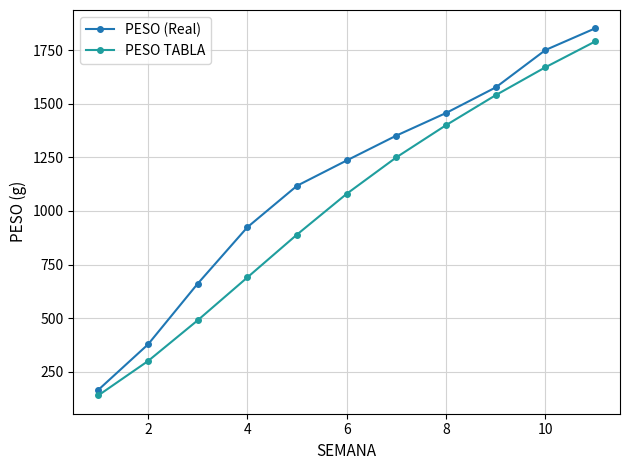

Is this an area chart (filled region under the line)?

No